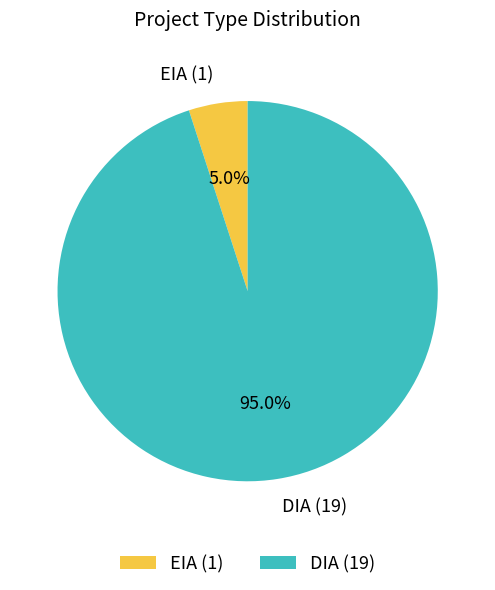

Is it true that DIA is 95% of the pie?

True